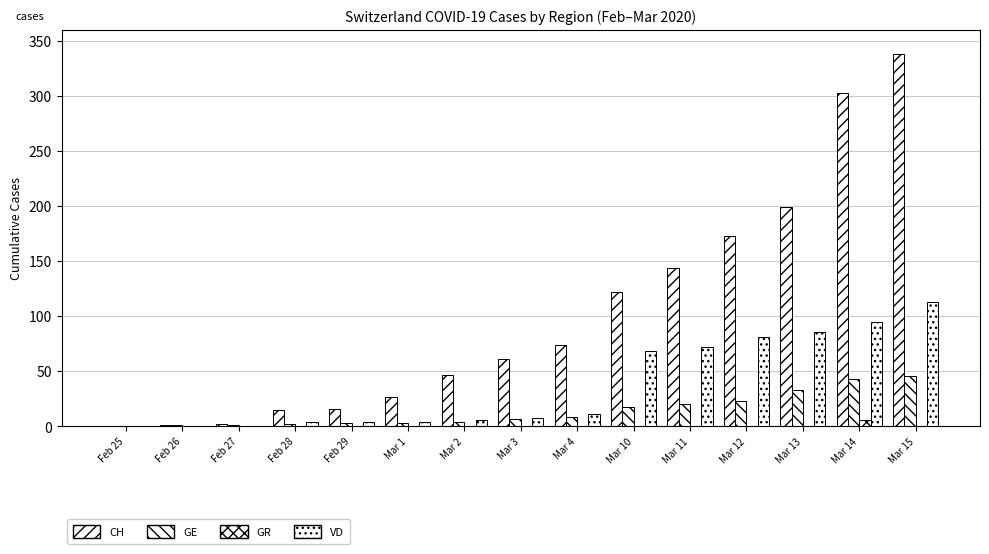

Read the GE value at Mar 15.

46